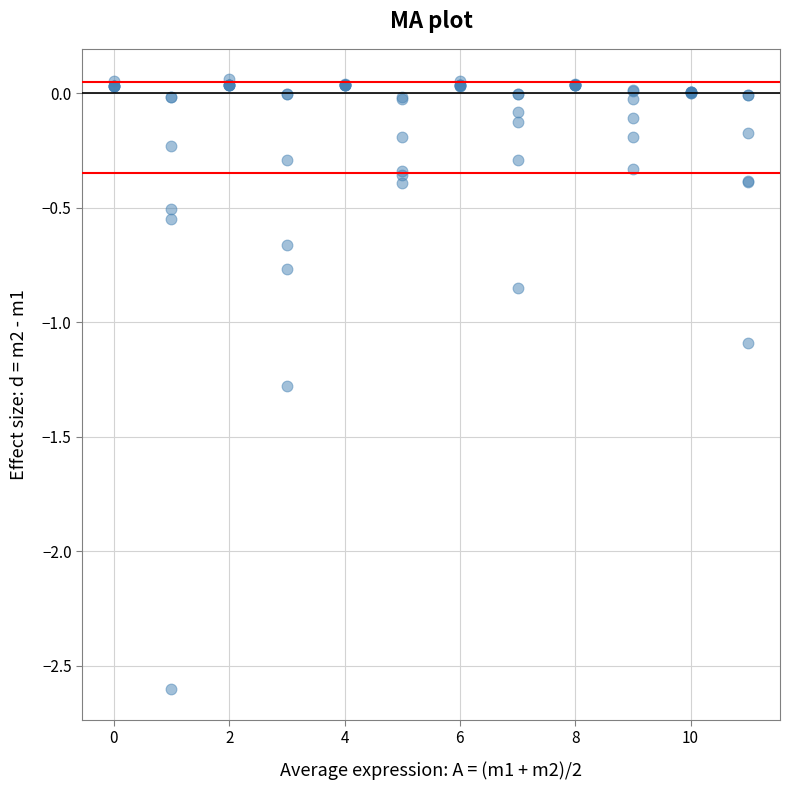

What Y value in the scatter plot is closest to -1?

-1.1